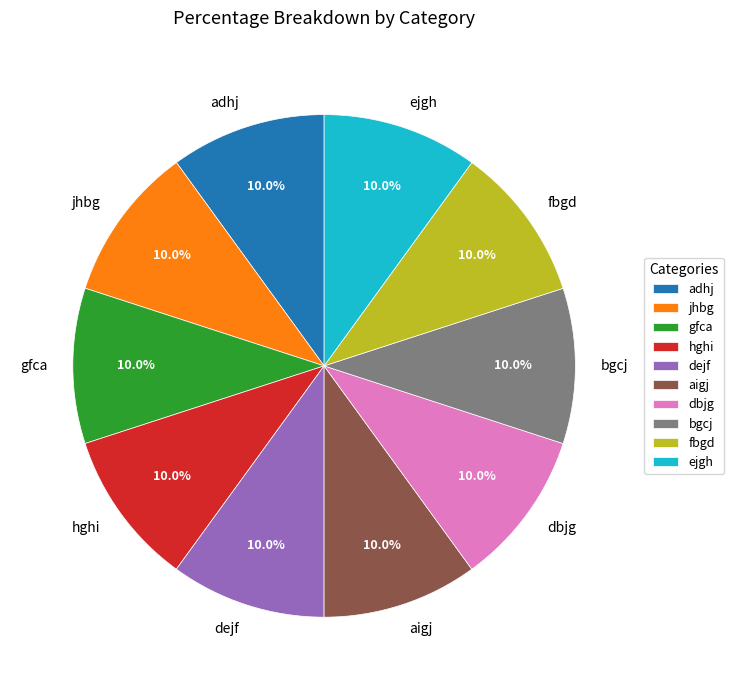

What is the ratio of the value at adhj to the value at fbgd?

1.0